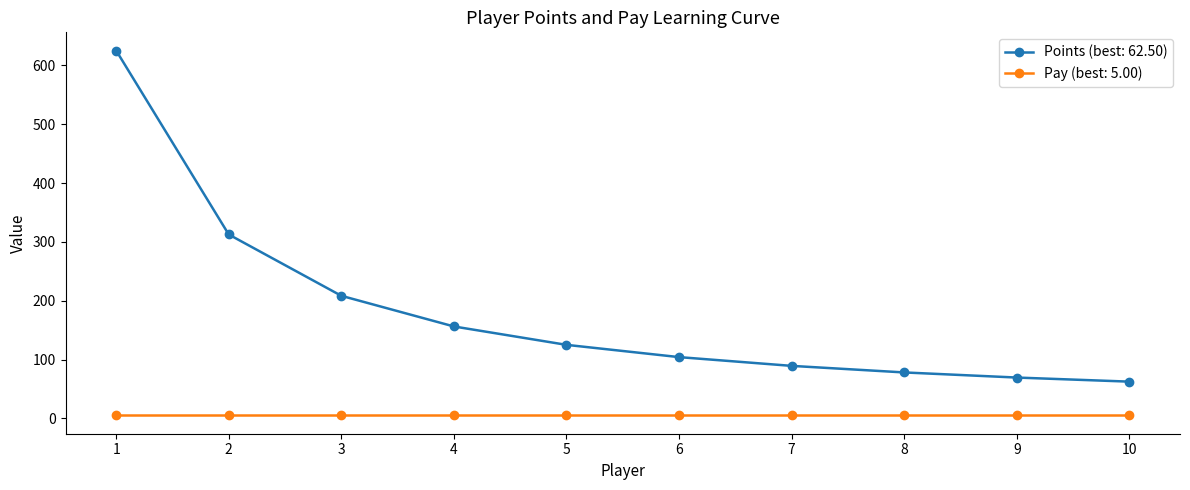

Which series has the largest total across all categories?

Points (best: 62.50)